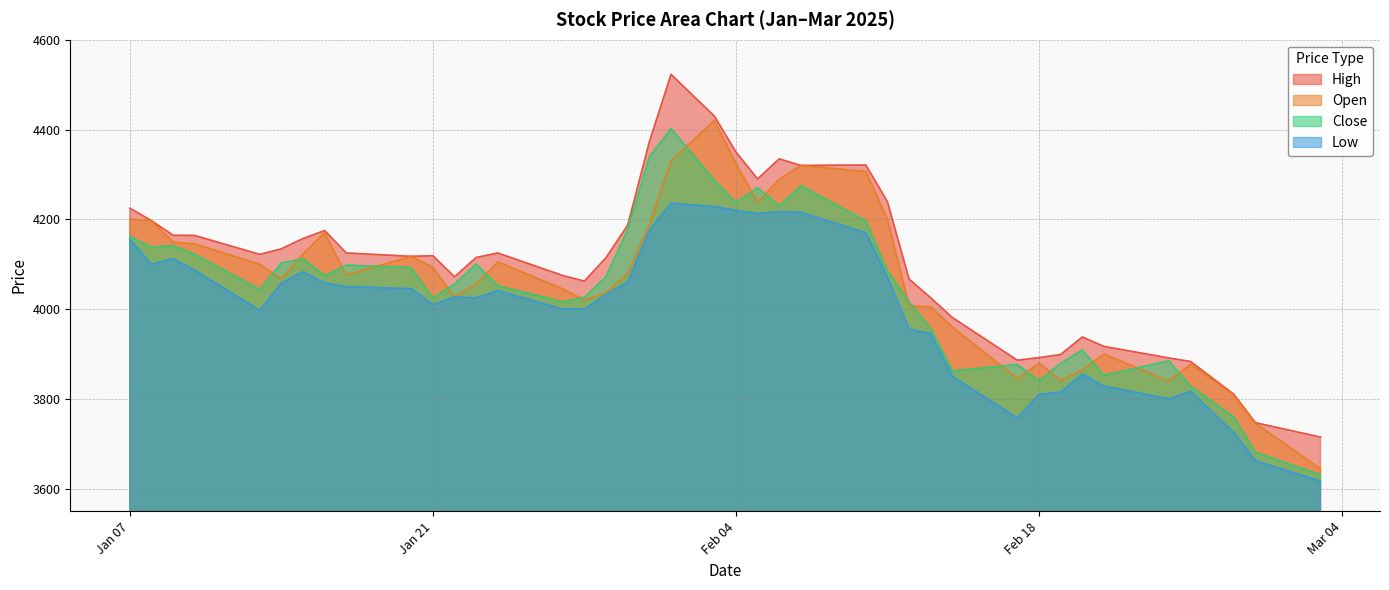

True or false: Low has more than 0 points higher than both neighbors.

True